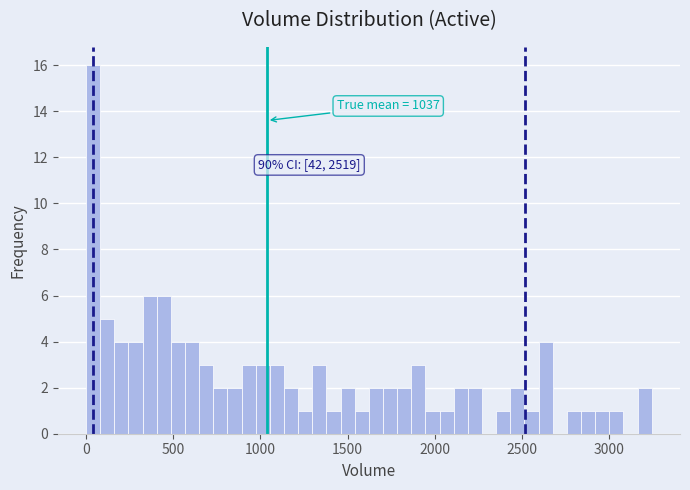

Read against the x-axis, roughly where is the centre of the tallest bar?

50